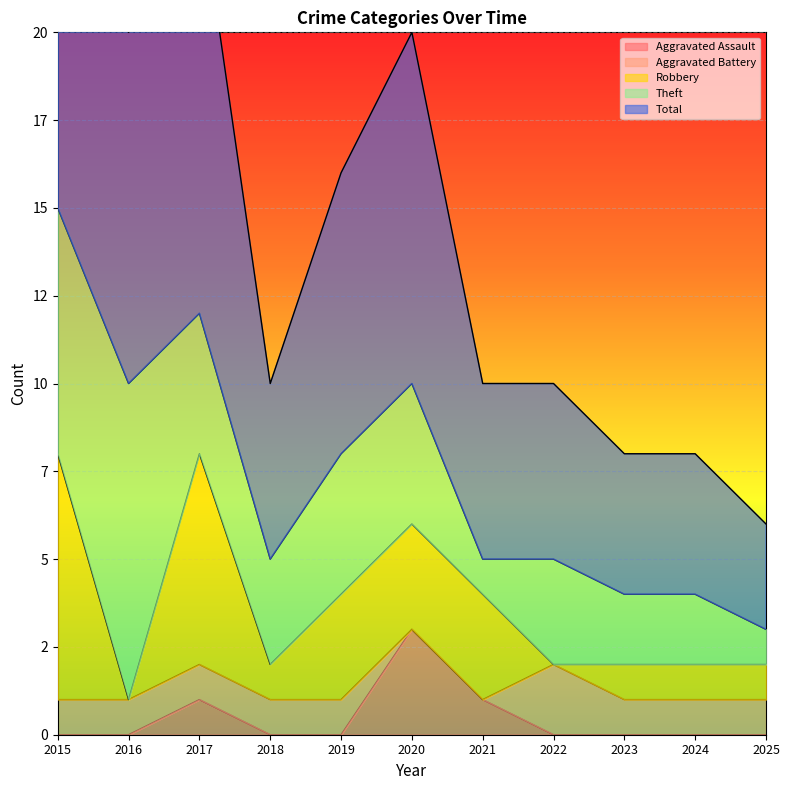

At which category does Total reach its first local valley?

2016